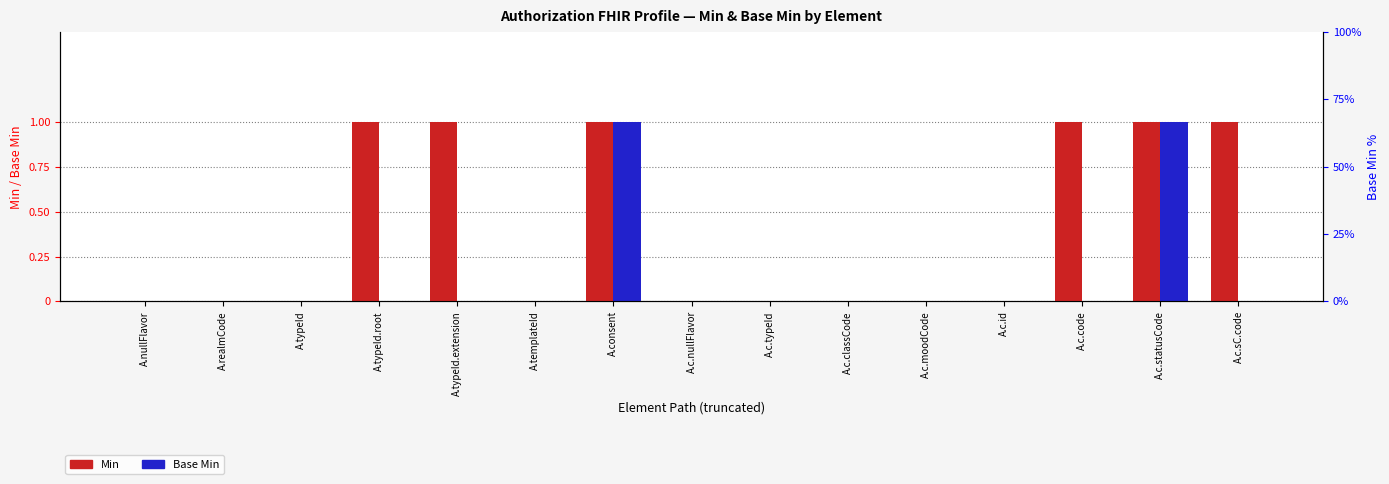

What is the label of the 4th bar from the right?

A.c.id